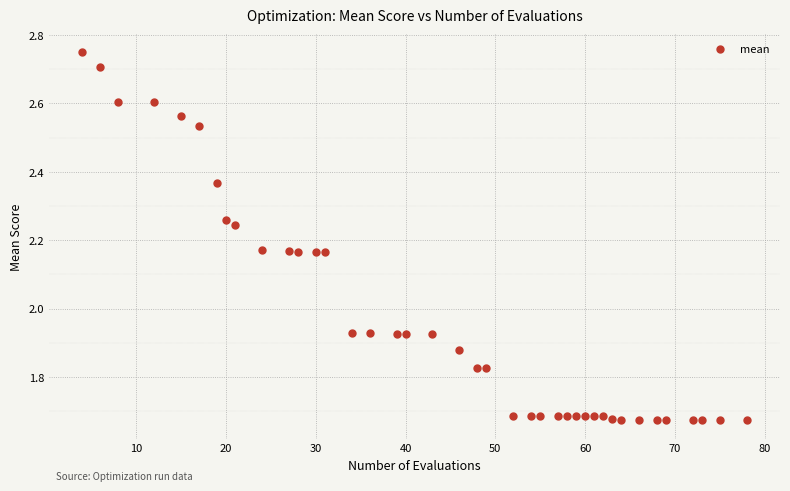

What is the range of Y values (max minus min)?

1.1